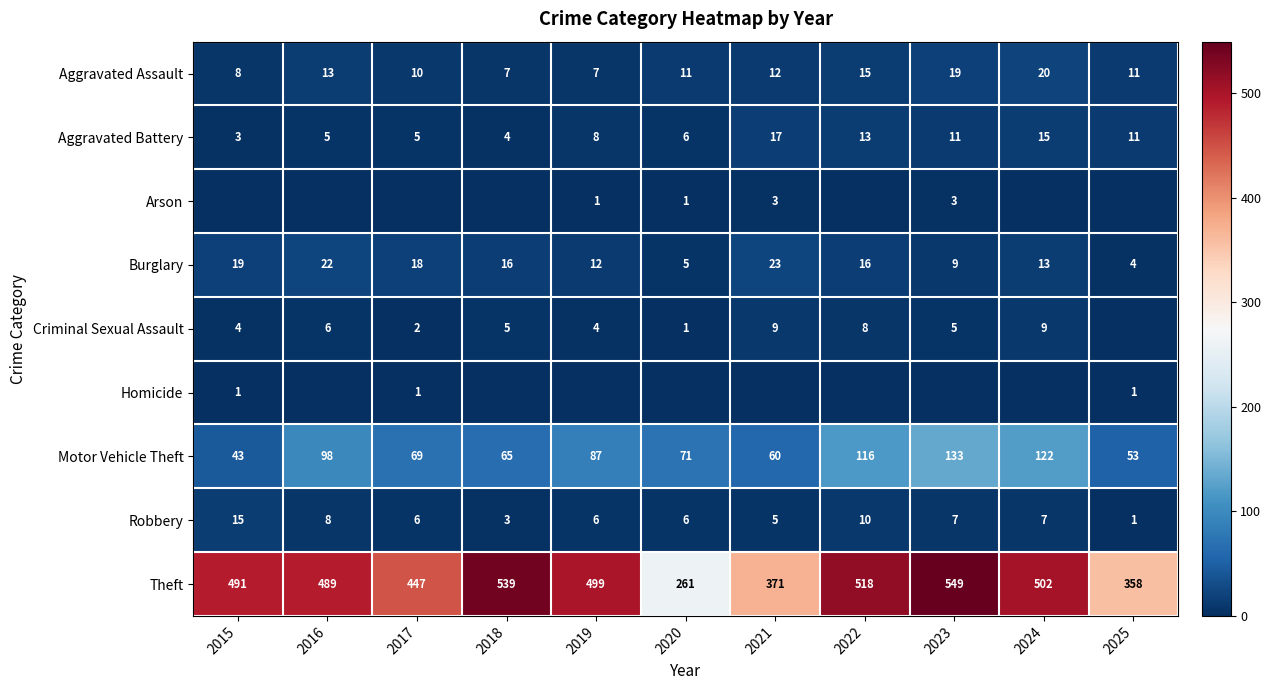

At which category is the sum across all series the highest?

2023